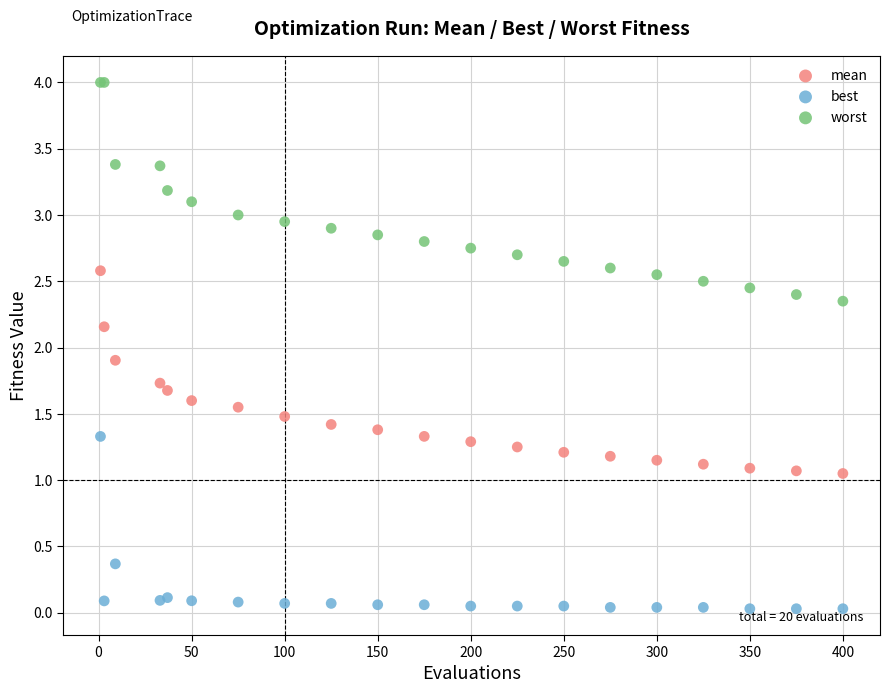

Which series contains the highest Y value?

worst